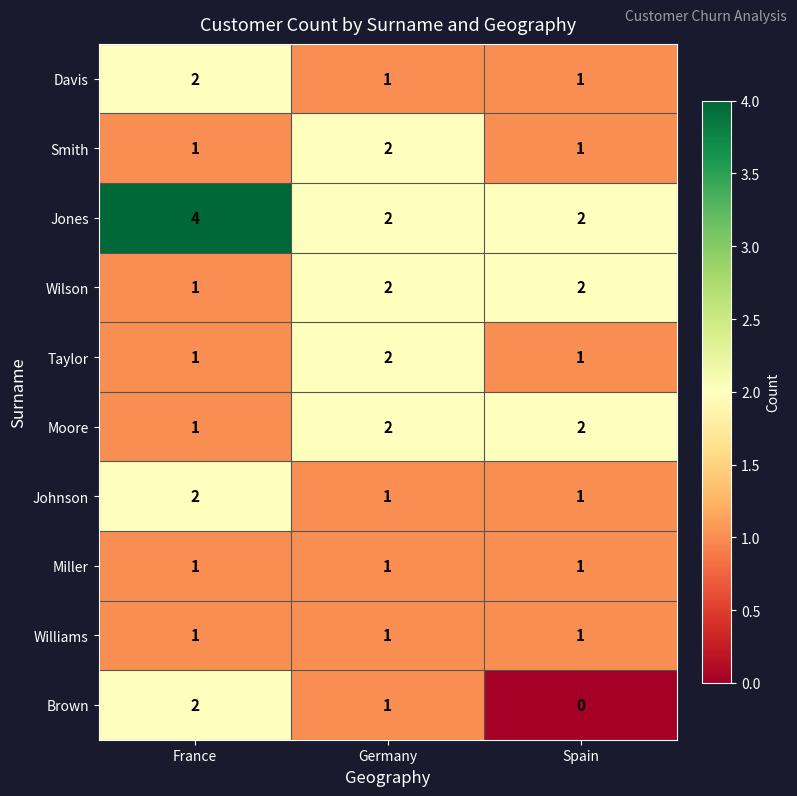

At which label does Wilson reach its minimum?

France